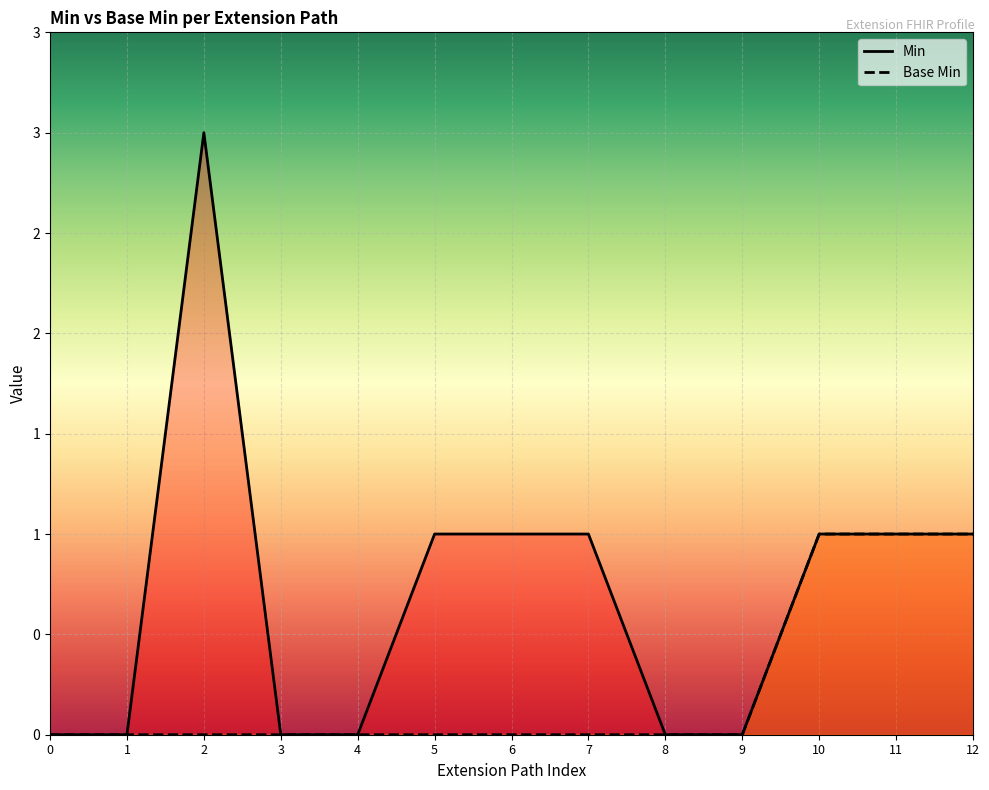

Count the Min values in the range 0 to 1.

12